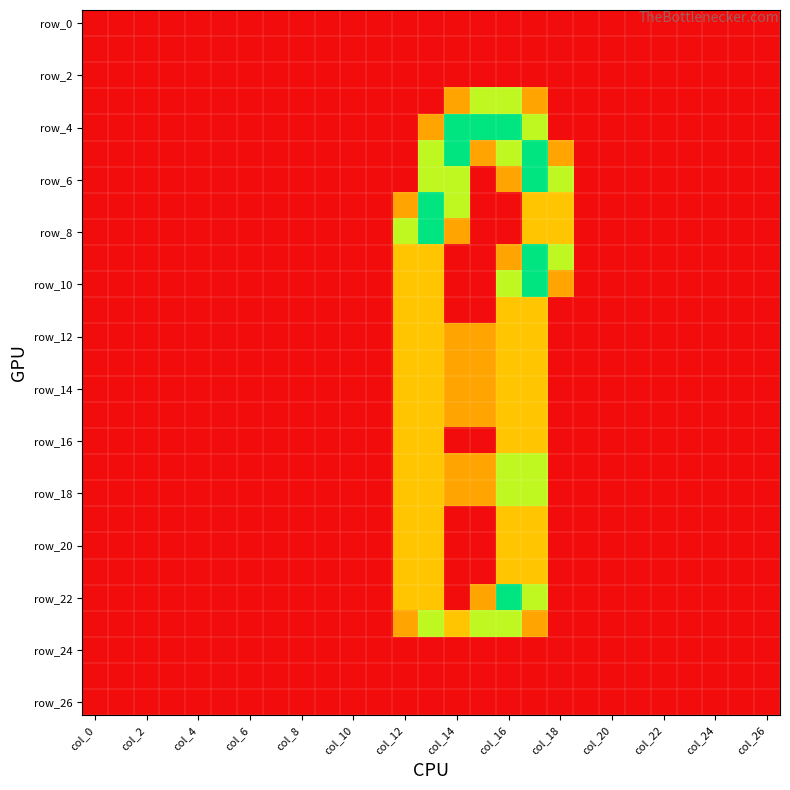

How many categories are shown in the chart?

27